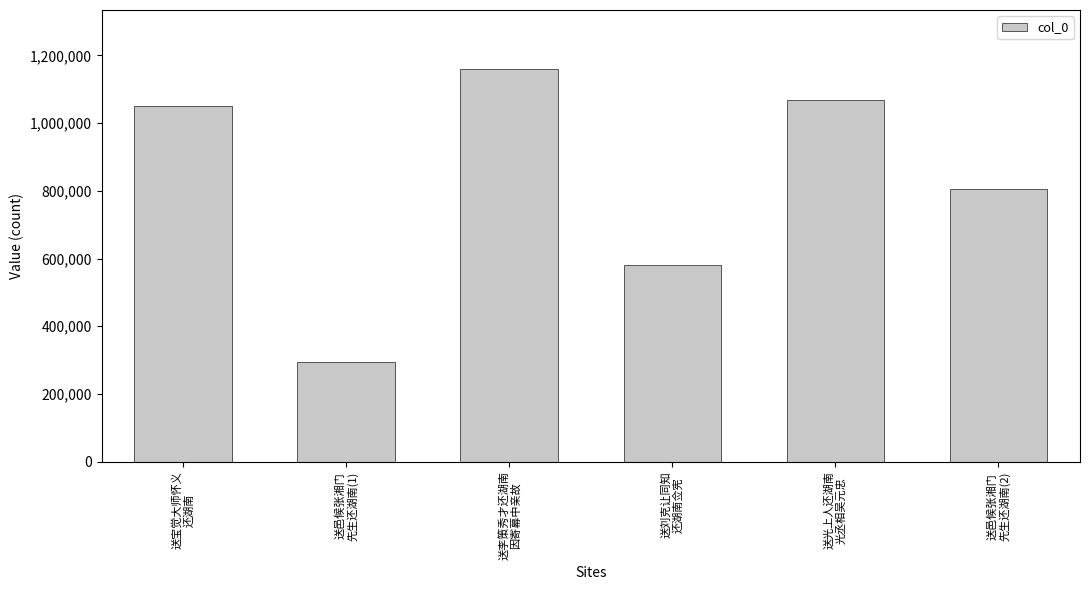

List the labels in order of value, smallest first.

送邑候张湘门
先生还湖南(1), 送刘克让同知
还湖南佥宪, 送邑候张湘门
先生还湖南(2), 送宝觉大师怀义
还湖南, 送光上人还湖南
光丞相吴元忠, 送李策秀才还湖南
因寄幕中亲故